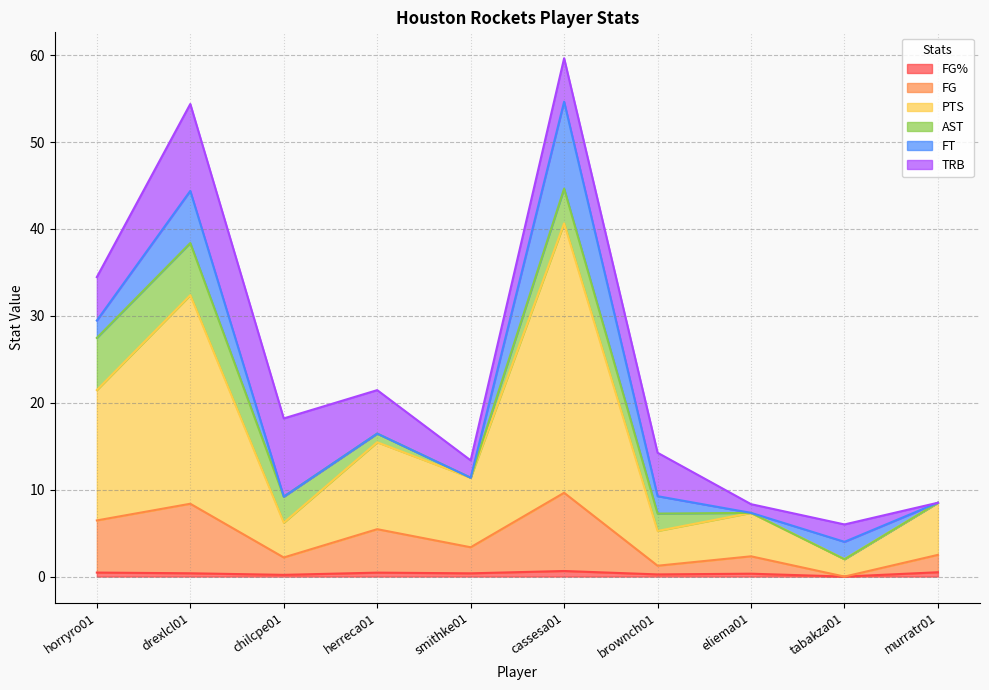

In FG%, how many points are lower than both neighbors (excluding endpoints)?

4